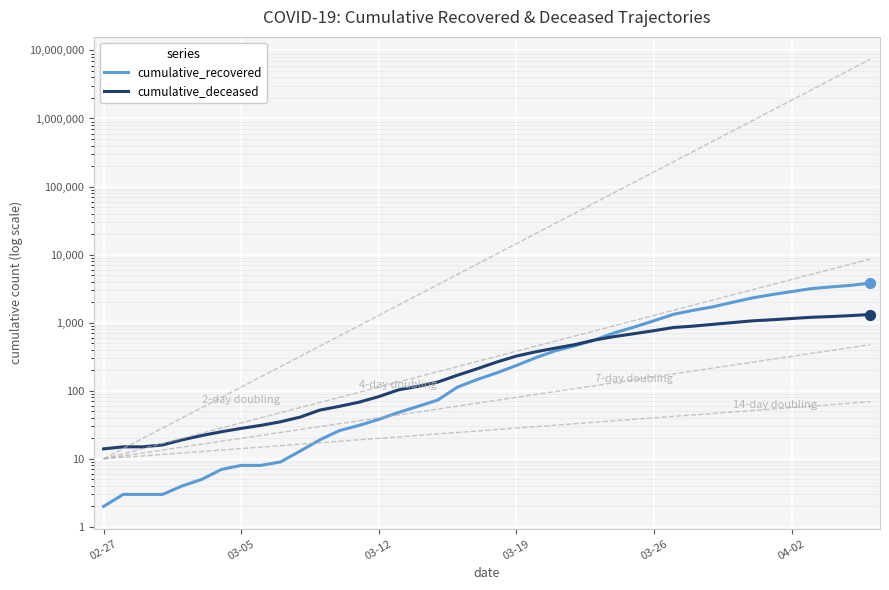

Which series has the widest spread of Y values?

cumulative_recovered